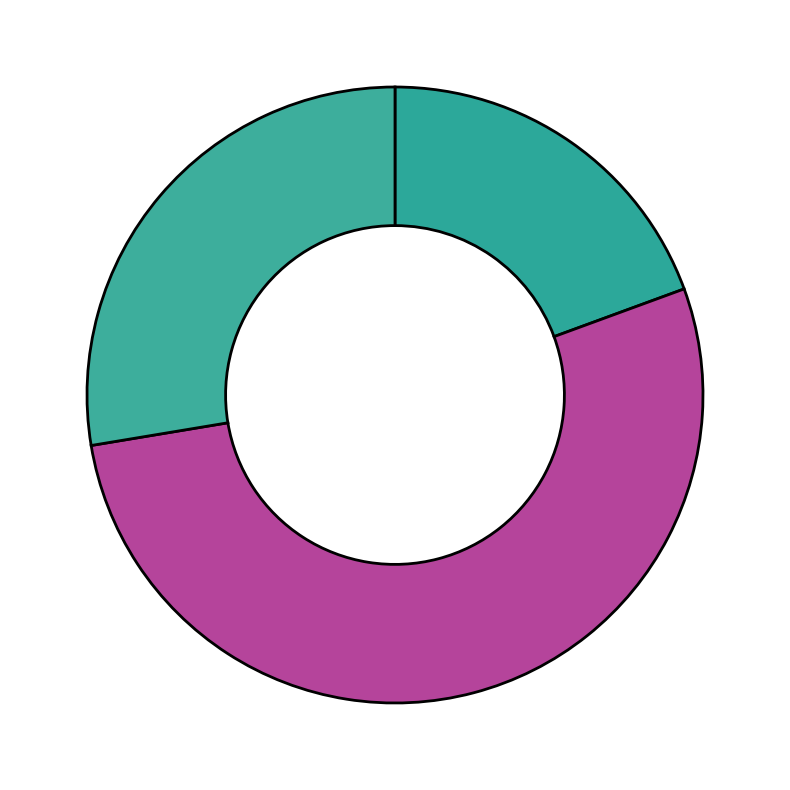

Count the number of slices in the pie.

3